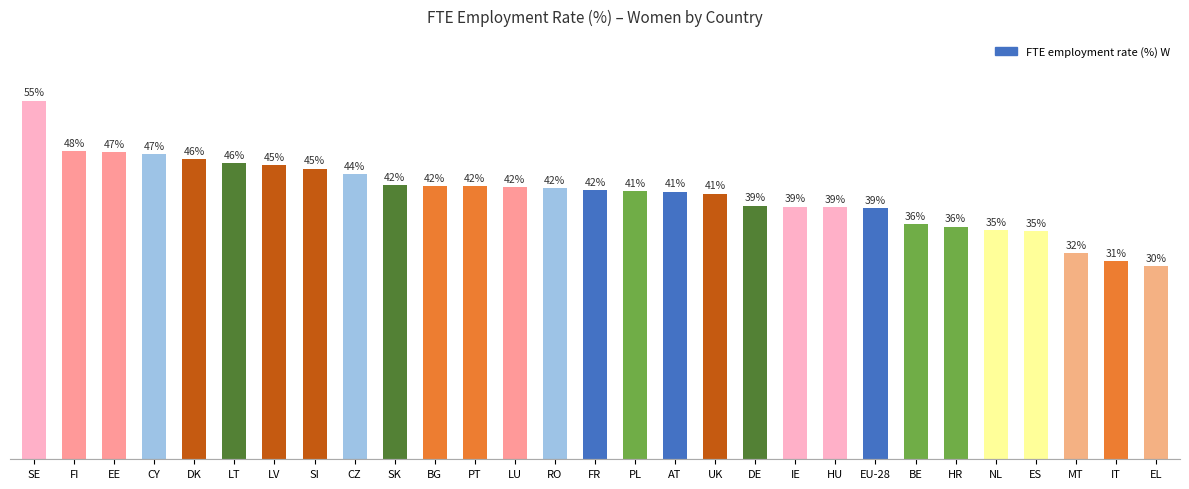

Where does the data first go above 41?

SE